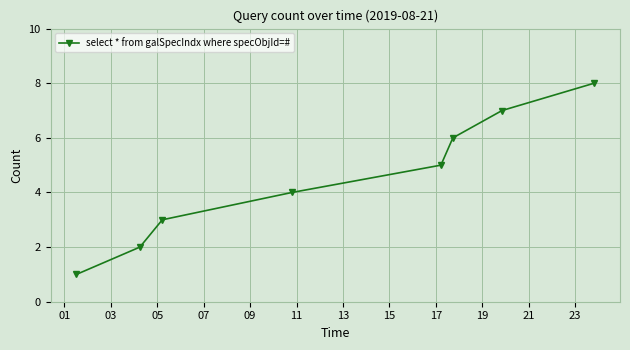

What is the sum of all values?

36